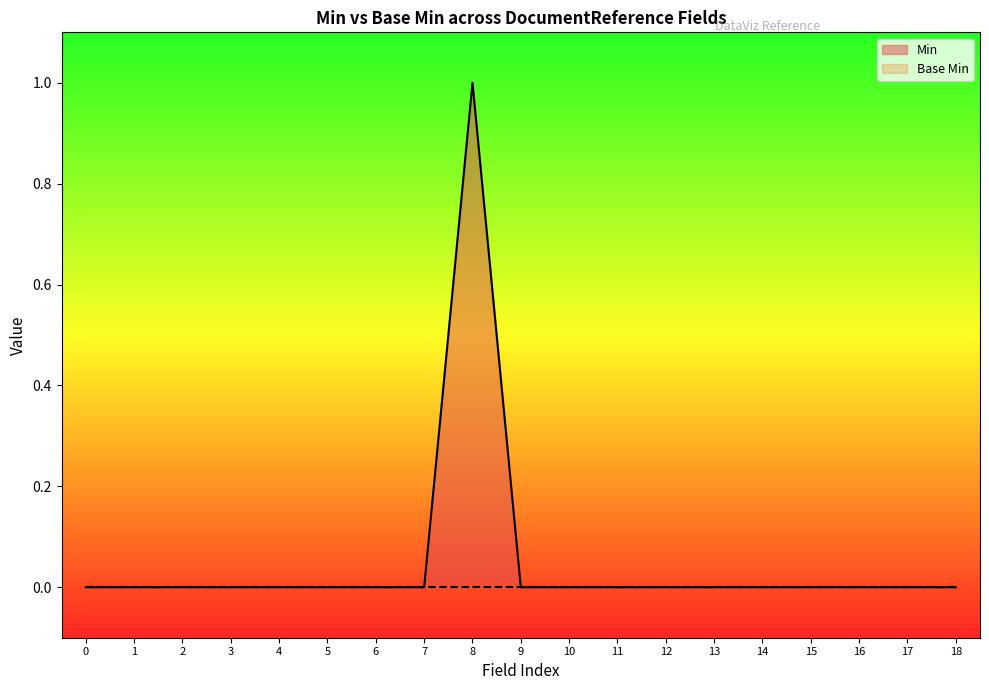

Does the chart display data point markers on the line(s)?

No